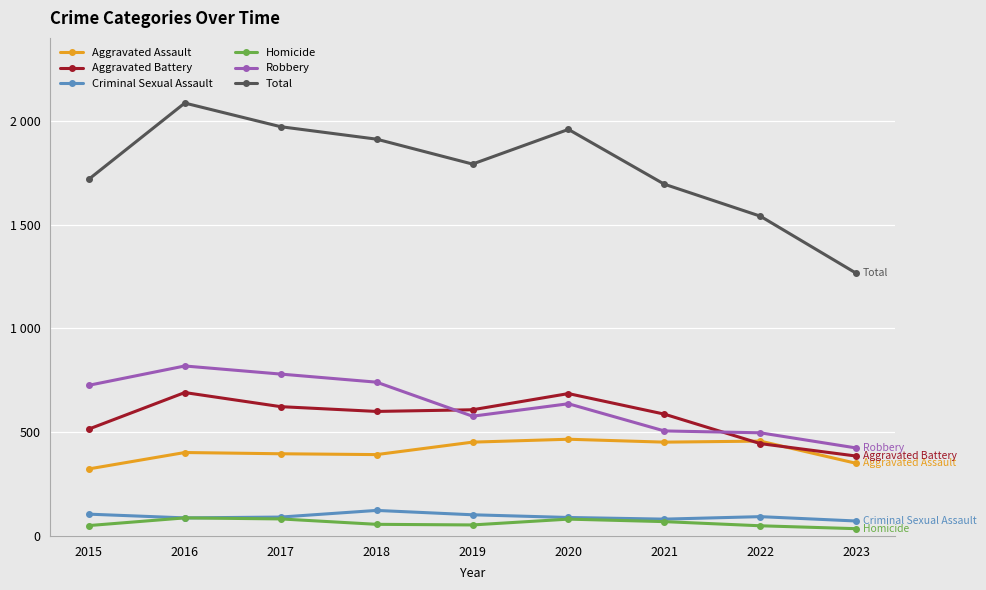

Where do Aggravated Battery and Aggravated Assault first cross each other?

2021 and 2022